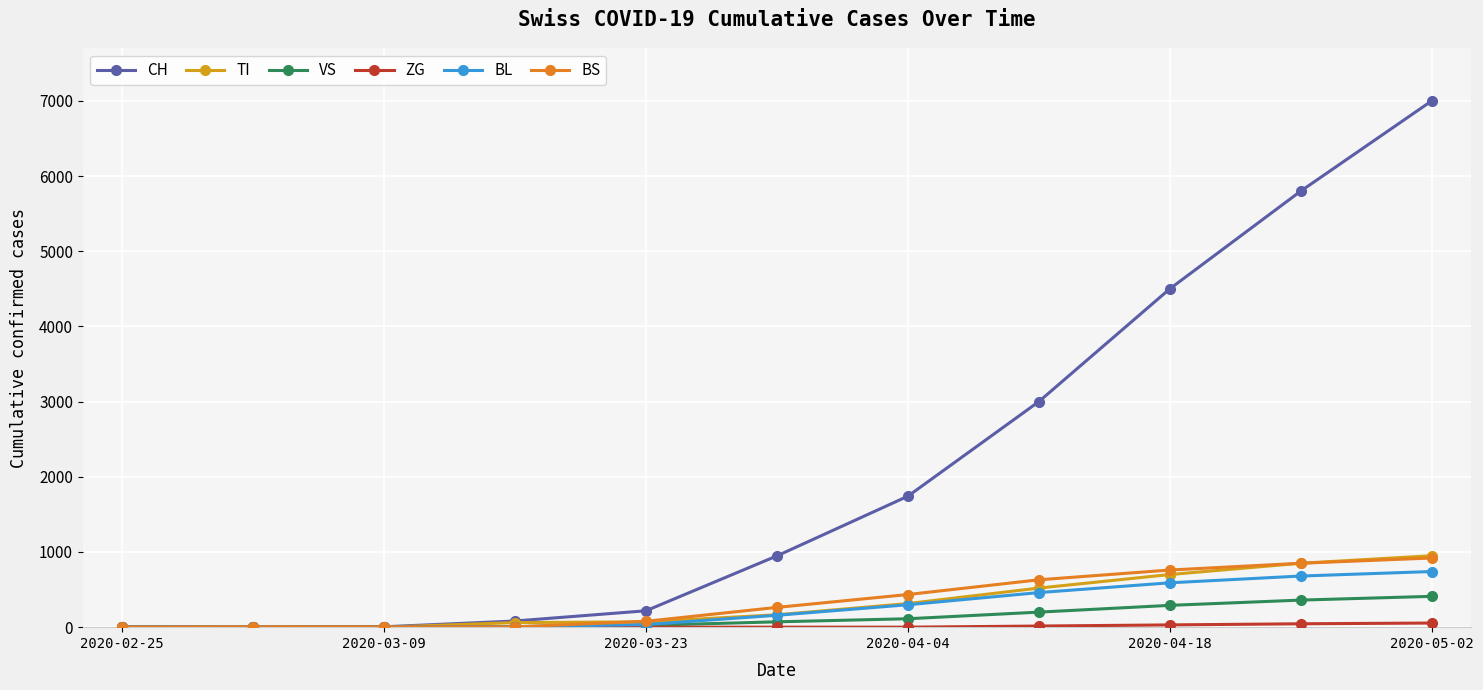

Count the number of data series in this chart.

6